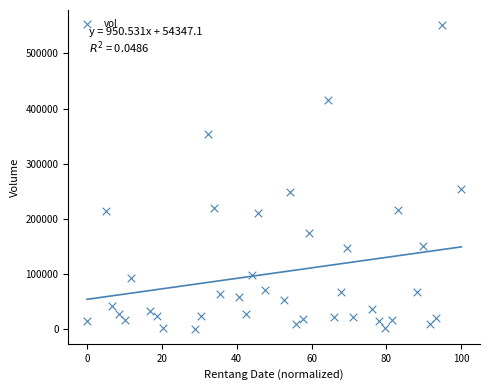

What is the range of Y values (max minus min)?

549700